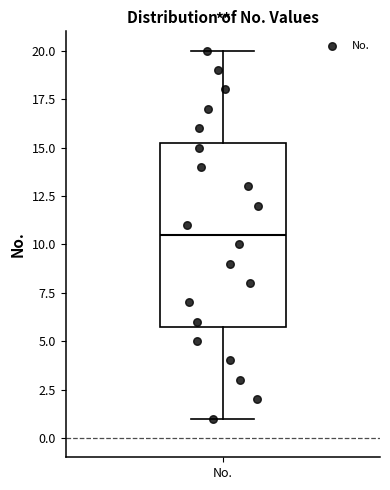

Transcribe this box plot: give where the median line is, the range the box spans, and where the two whiskers end, as read against the y-axis. The values are not printed on the chart, so give them approximately, as read against the axis.

median 10.5, box 6.0 to 15.5, whiskers 1.0 to 20.0